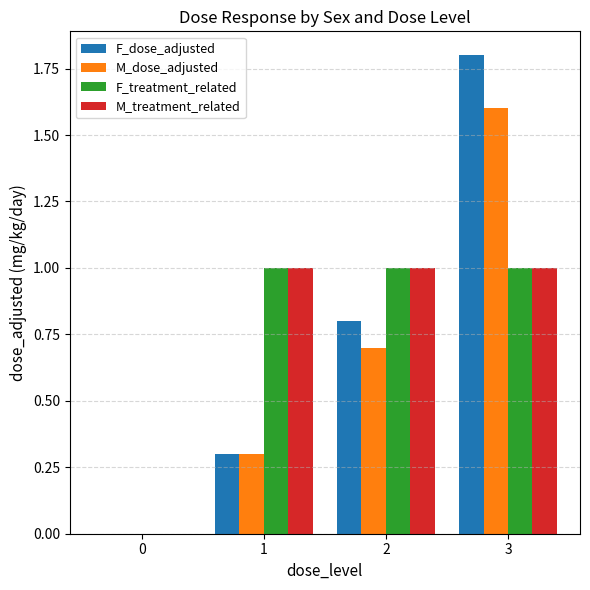

Which category has the highest value in the F_dose_adjusted series?

3